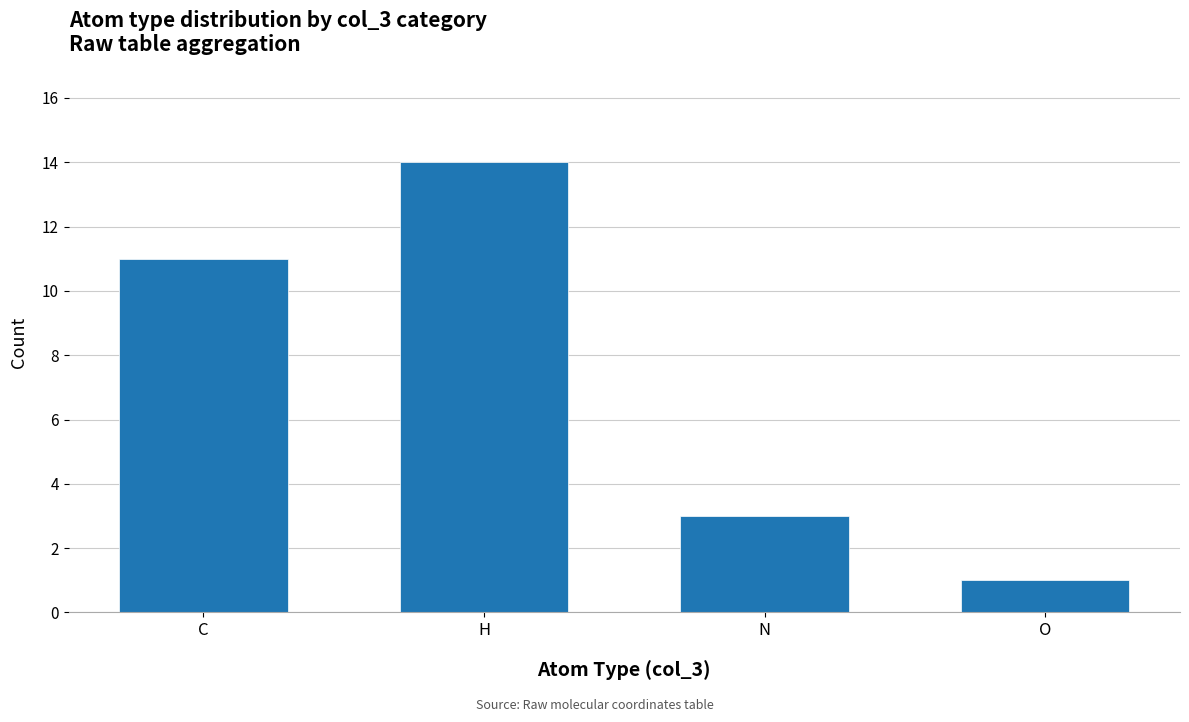

Is it true that the value at H is 4?

False